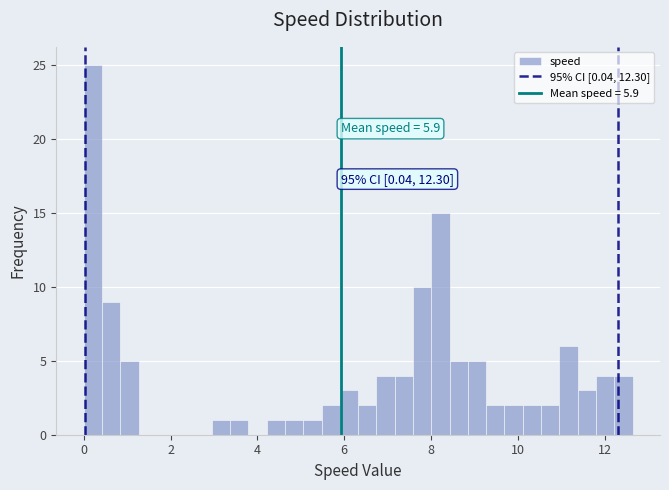

Read against the x-axis, roughly where is the centre of the tallest bar?

0.2